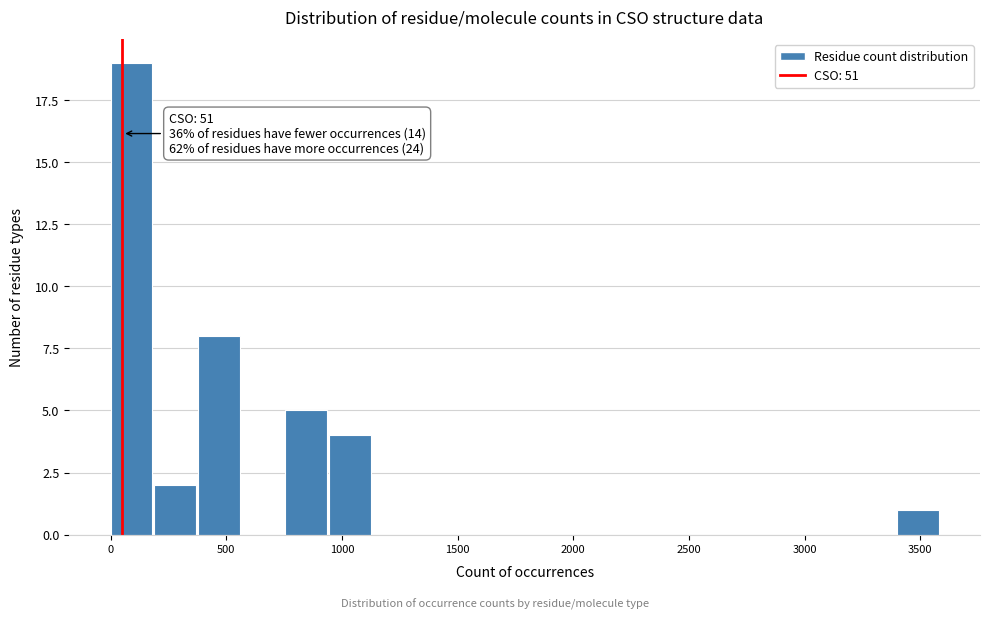

Around what value on the x-axis is the tallest bar? Give the approximate position of its centre, as read against the axis.

100